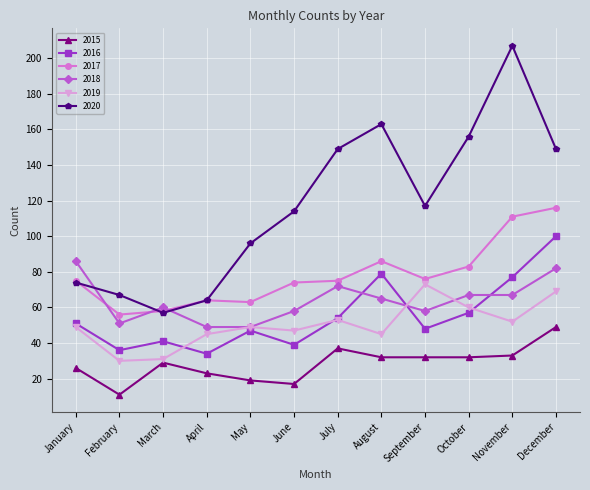

Reading left to right, what are all the values shown in this chart?

2015: January=26	February=11	March=29	April=23	May=19	June=17	July=37	August=32	September=32	October=32	November=33	December=49
2016: January=51	February=36	March=41	April=34	May=47	June=39	July=54	August=79	September=48	October=57	November=77	December=100
2017: January=75	February=56	March=58	April=64	May=63	June=74	July=75	August=86	September=76	October=83	November=111	December=116
2018: January=86	February=51	March=60	April=49	May=49	June=58	July=72	August=65	September=58	October=67	November=67	December=82
2019: January=49	February=30	March=31	April=45	May=49	June=47	July=53	August=45	September=73	October=60	November=52	December=69
2020: January=74	February=67	March=57	April=64	May=96	June=114	July=149	August=163	September=117	October=156	November=207	December=149